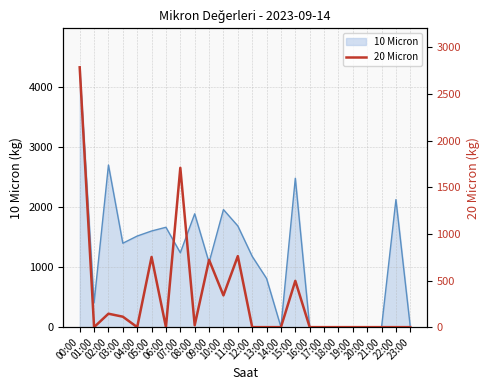

Rank the categories by value from lowest to highest.

01:00, 04:00, 06:00, 12:00, 13:00, 14:00, 16:00, 17:00, 18:00, 19:00, 20:00, 21:00, 22:00, 23:00, 08:00, 03:00, 02:00, 10:00, 15:00, 09:00, 05:00, 11:00, 07:00, 00:00